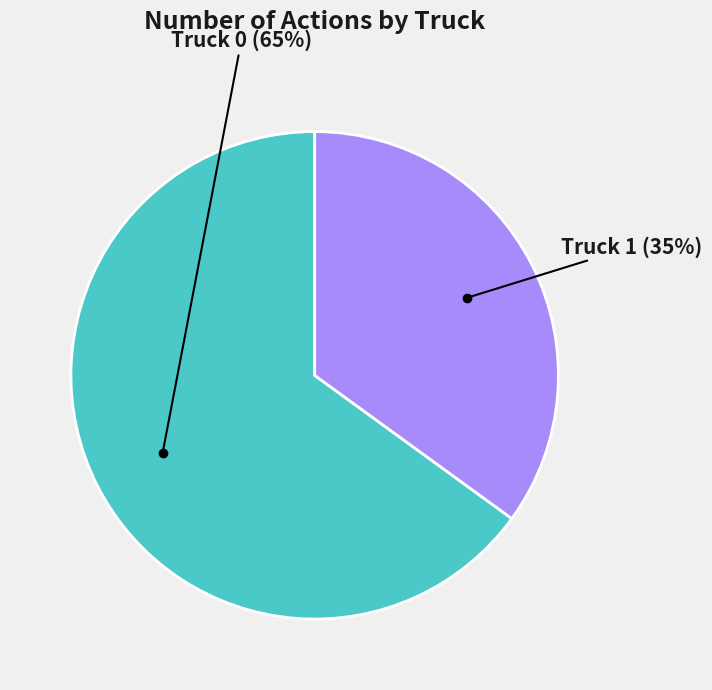

To the nearest percent, what is the difference between the largest and smallest slice percentages?

30%